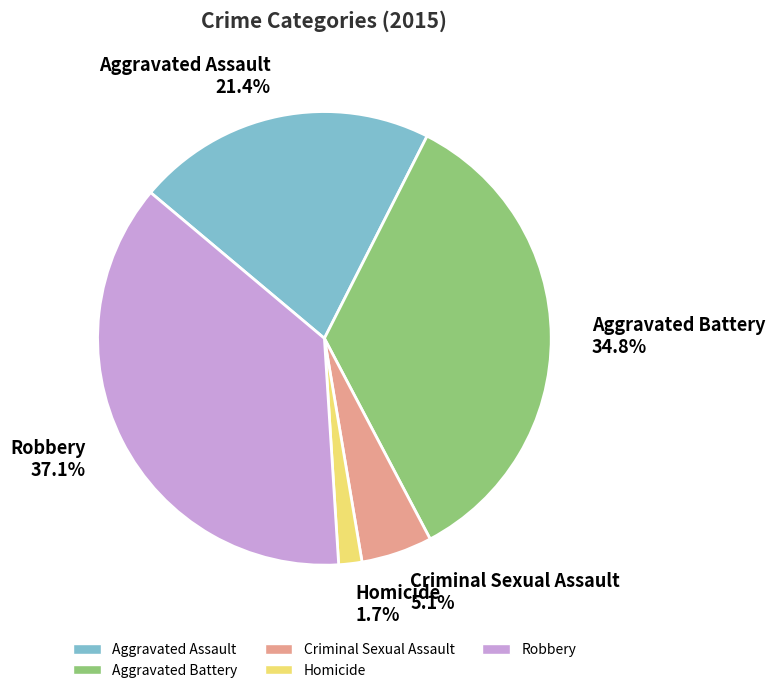

How many slices are in this pie chart?

5